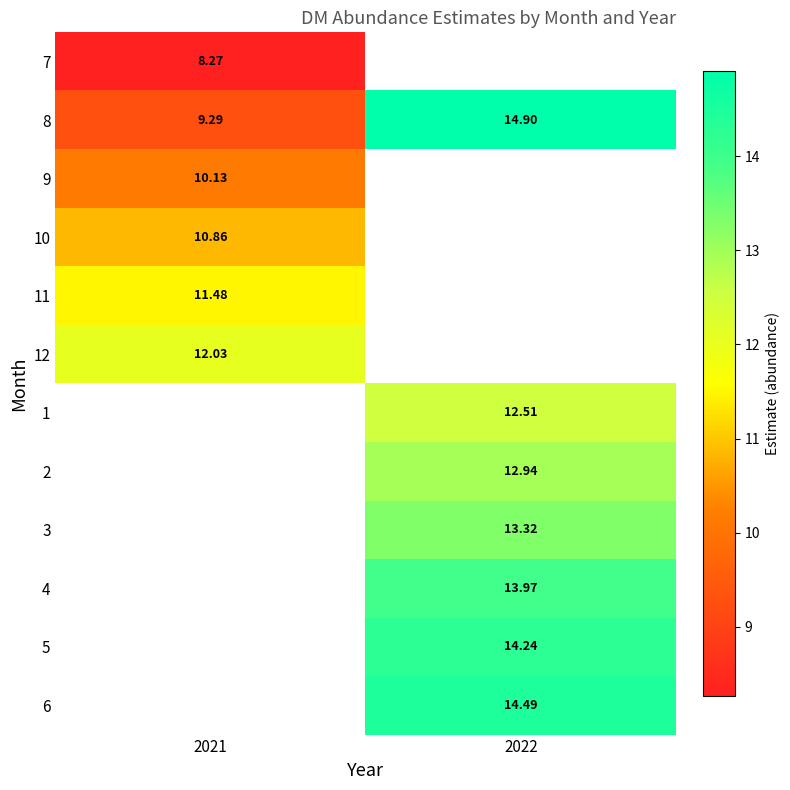

What is the difference between the highest and lowest values at 2021?

3.8